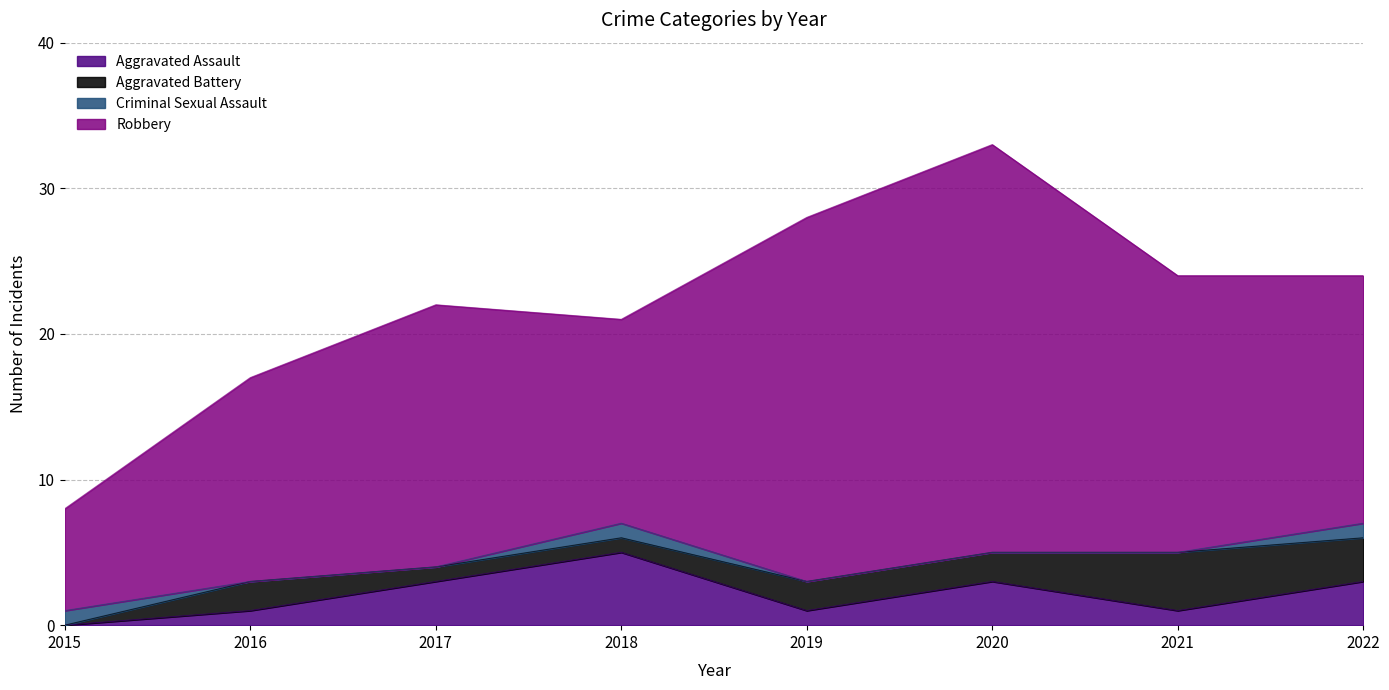

Reading left to right, what are all the values shown in this chart?

Aggravated Assault: 2015=0	2016=1	2017=3	2018=5	2019=1	2020=3	2021=1	2022=3
Aggravated Battery: 2015=0	2016=2	2017=1	2018=1	2019=2	2020=2	2021=4	2022=3
Criminal Sexual Assault: 2015=1	2016=0	2017=0	2018=1	2019=0	2020=0	2021=0	2022=1
Robbery: 2015=7	2016=14	2017=18	2018=14	2019=25	2020=28	2021=19	2022=17